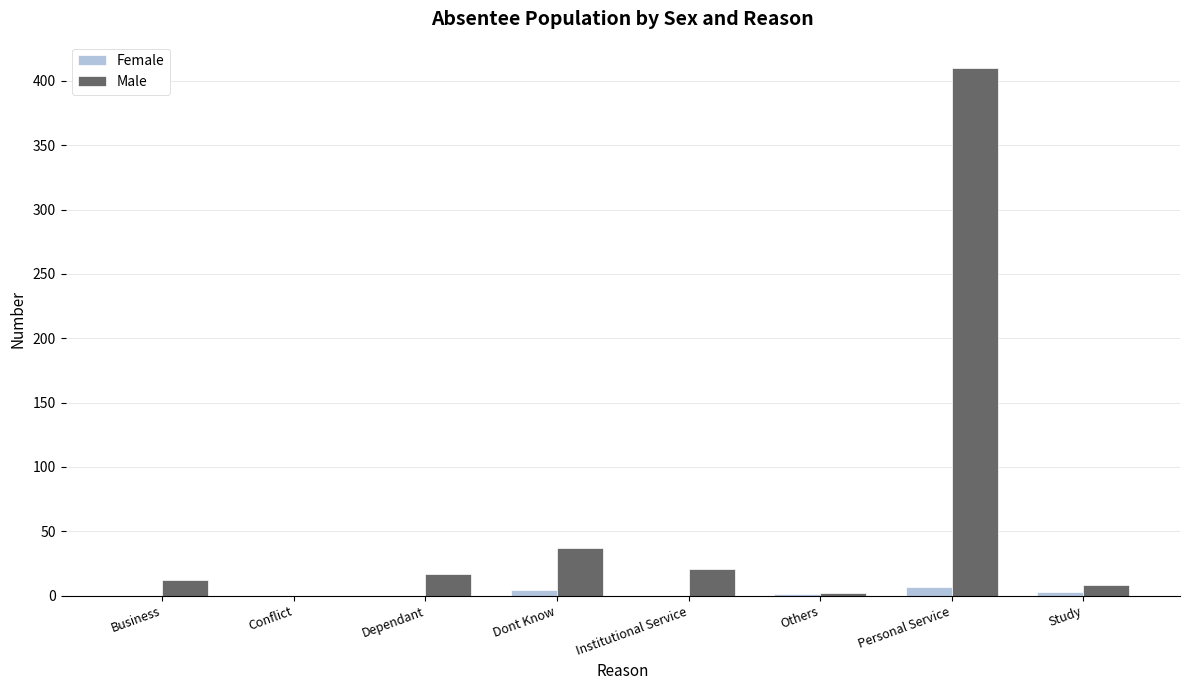

How many groups of bars are there?

8